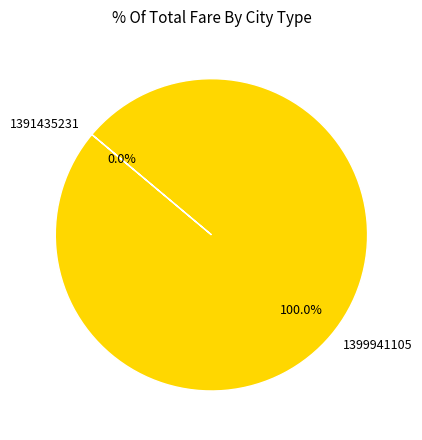

Count the number of slices in the pie.

2